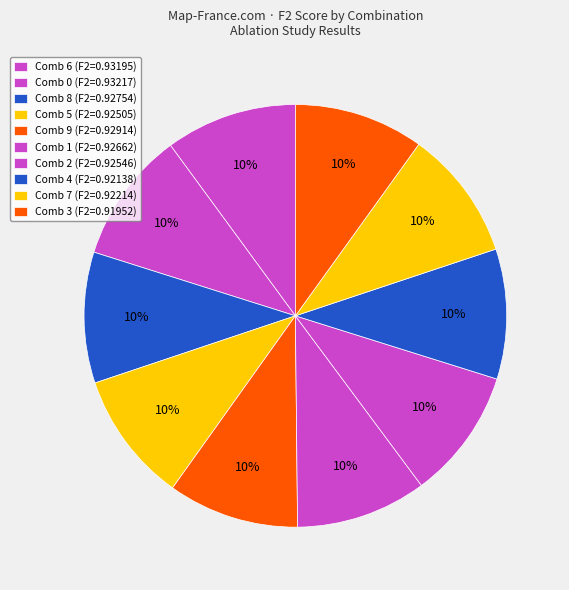

How many segments does this pie chart have?

10